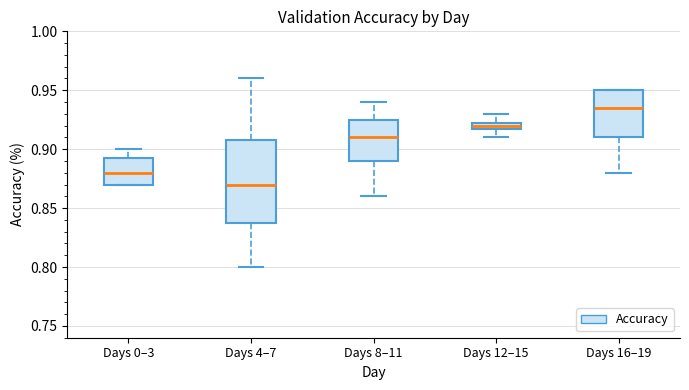

Comparing the boxes themselves (not the whiskers), which one is the tallest?

Days 4–7